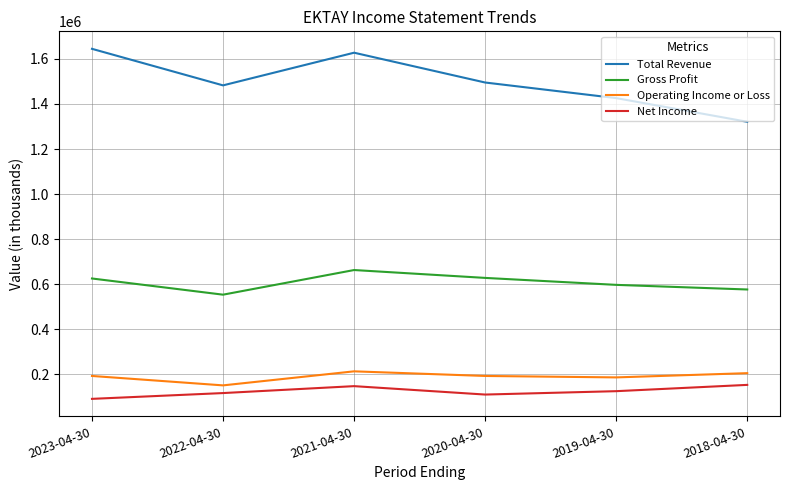

What are all the series names shown in the legend?

Total Revenue, Gross Profit, Operating Income or Loss, Net Income